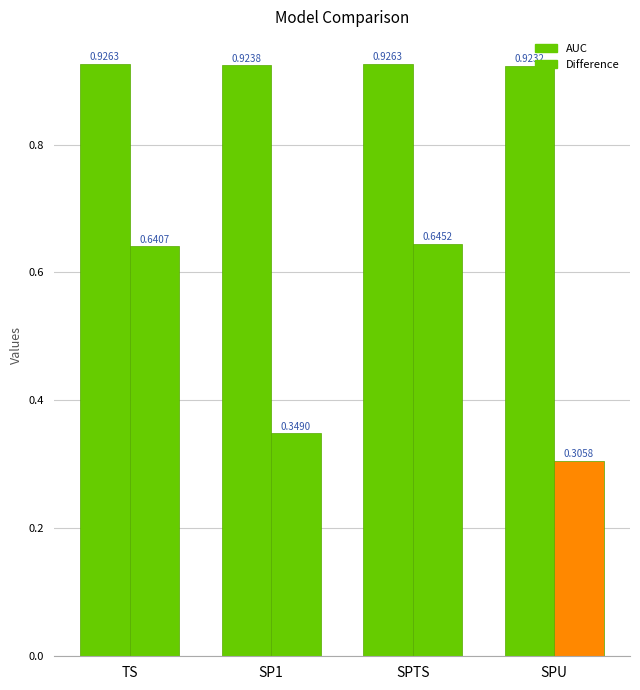

How many categories are shown in the chart?

4